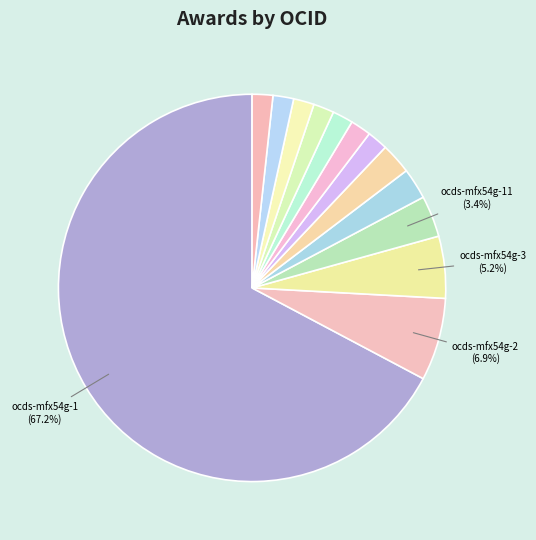

What is the majority slice?

ocds-mfx54g-1